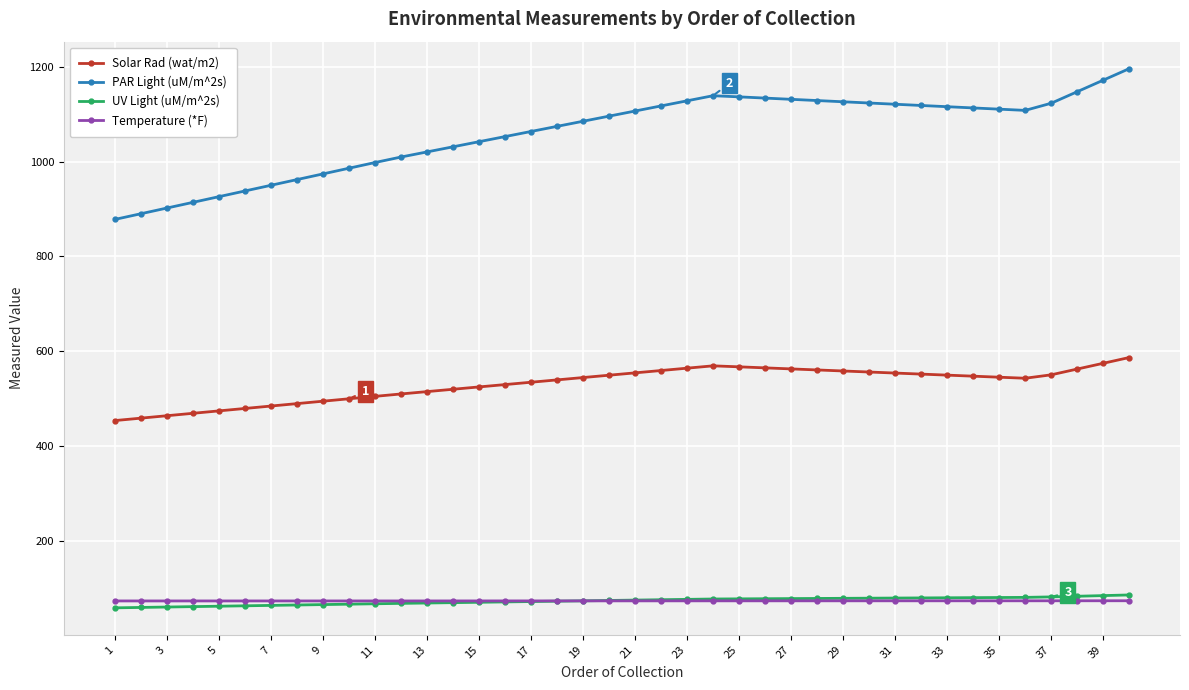

Which series has the largest range (max minus min)?

PAR Light (uM/m^2s)